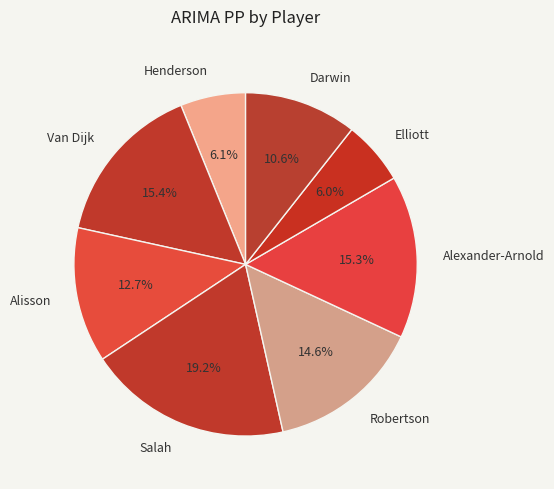

The Alexander-Arnold slice represents 15% of the pie. True or false?

True